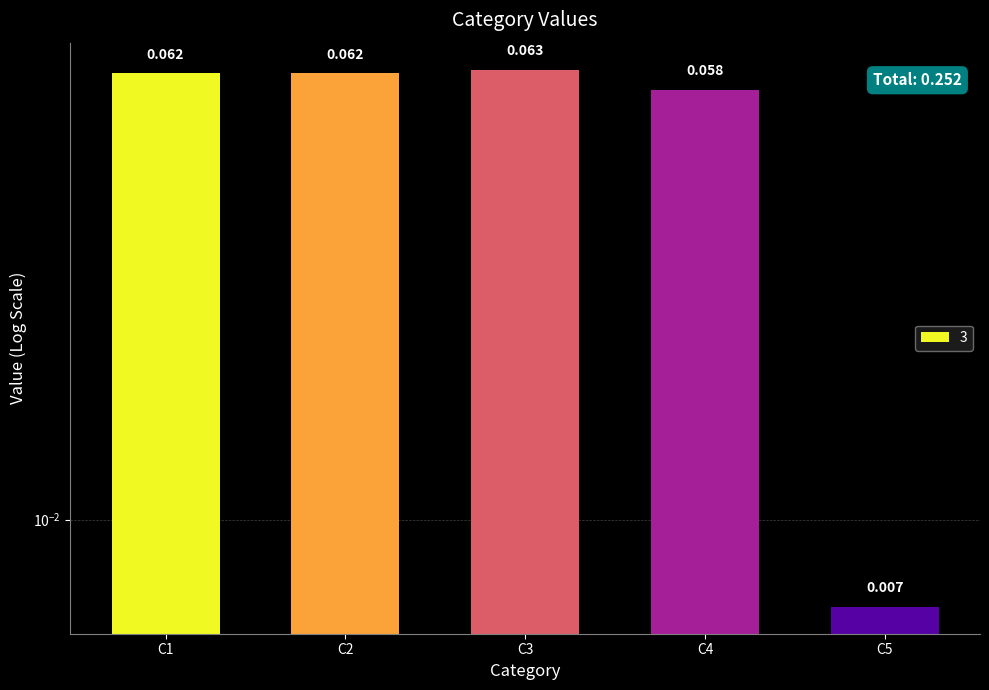

Rank the categories by value from highest to lowest.

C3, C1, C2, C4, C5